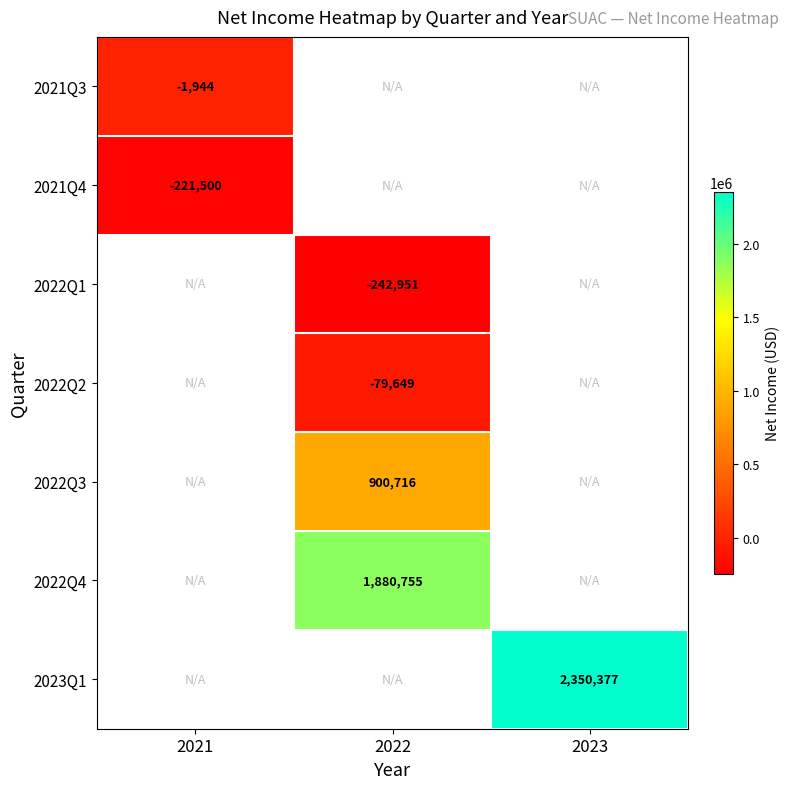

The 2022Q3 series shows 300929 at 2022. True or false?

False